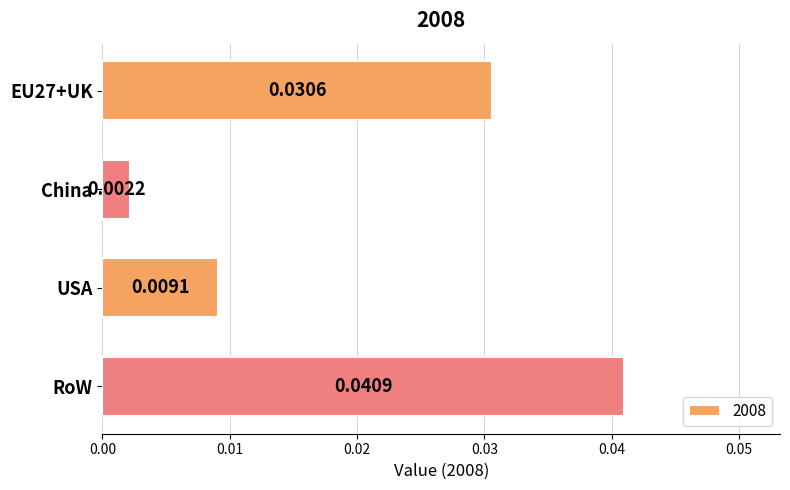

What is the label of the 3rd bar from the top?

USA